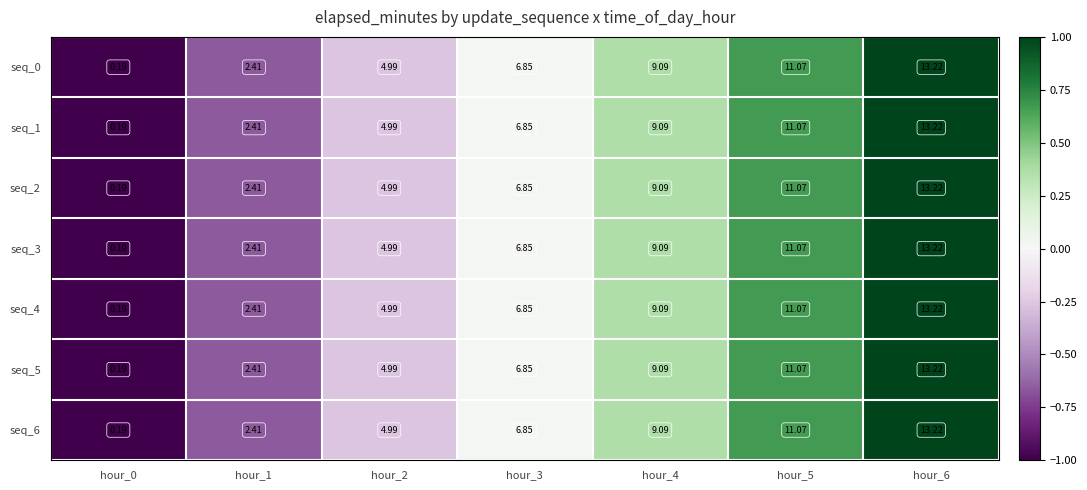

What is the total value across all series at hour_1?

16.9